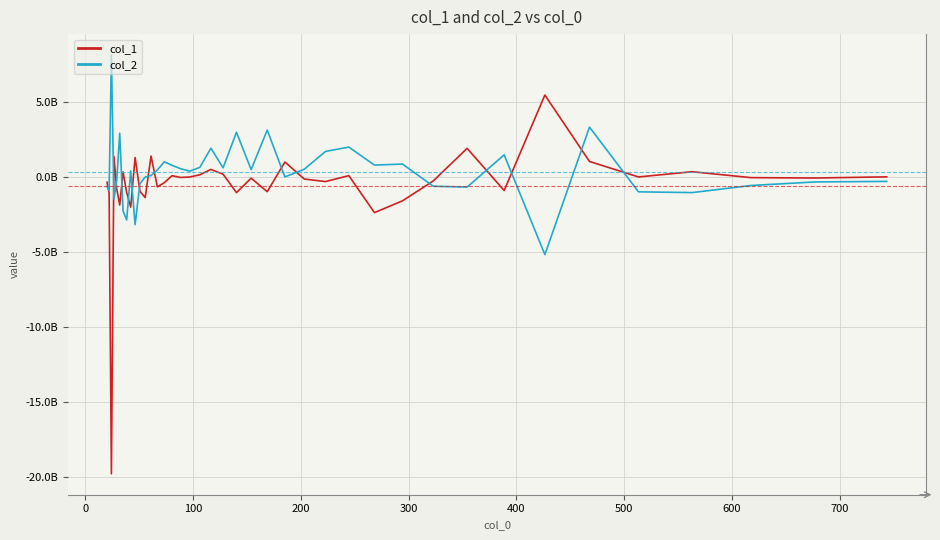

How many interior local peaks does the col_2 series have?

11